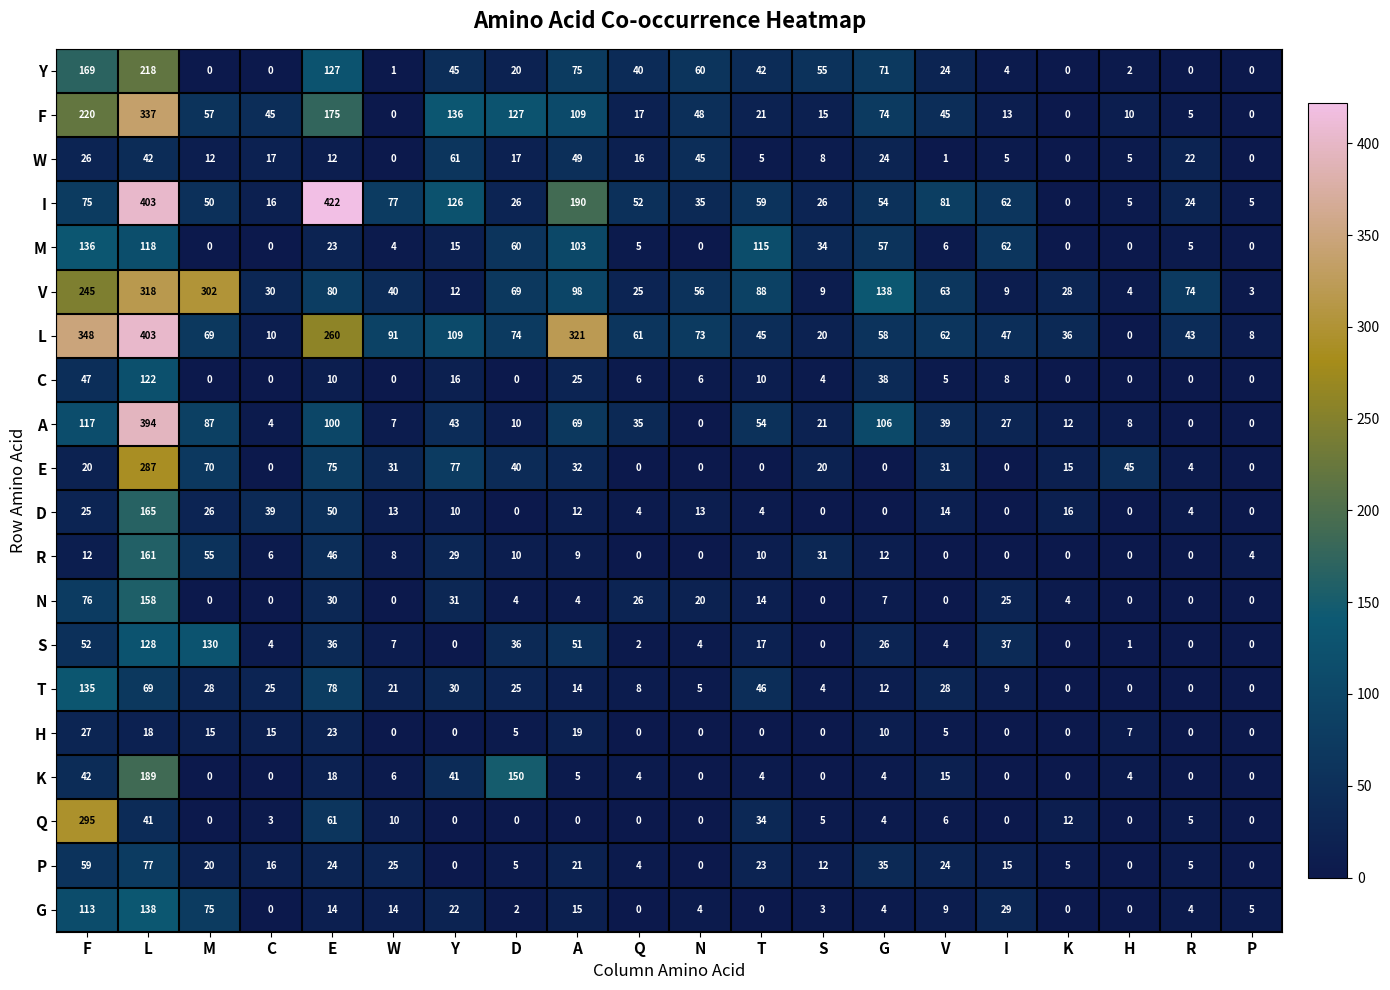

What is the difference between the highest and lowest values at S?

55